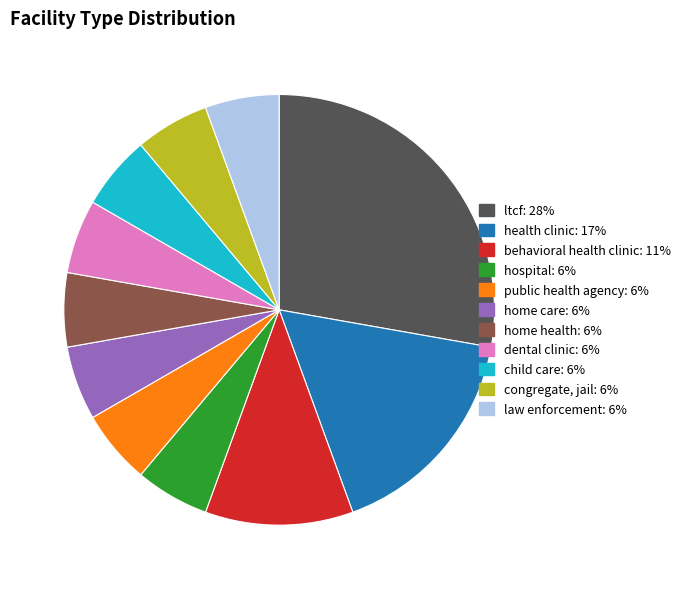

What is the largest slice in the pie chart?

ltcf